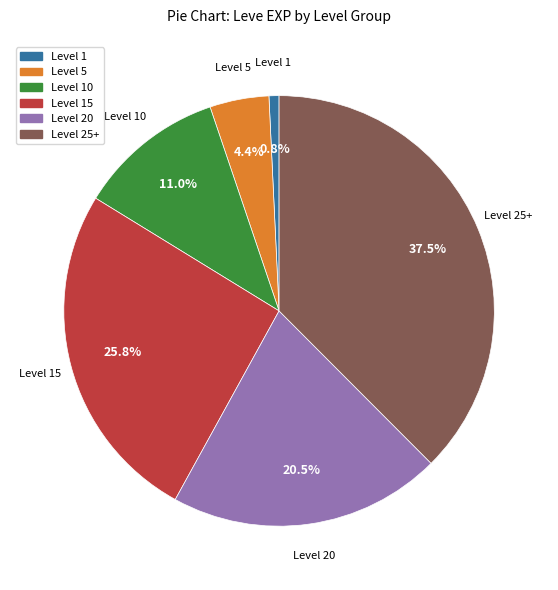

Is Level 15 the majority of the pie?

No